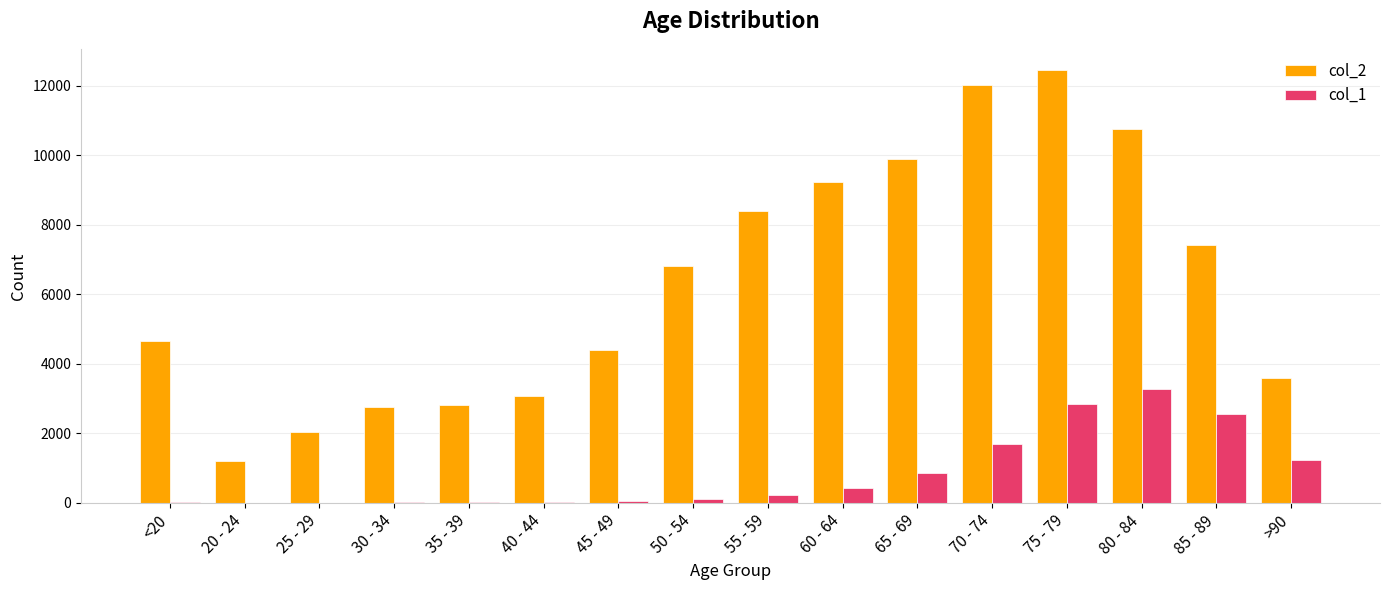

Between 25 - 29 and >90, which series saw the biggest shift?

col_2